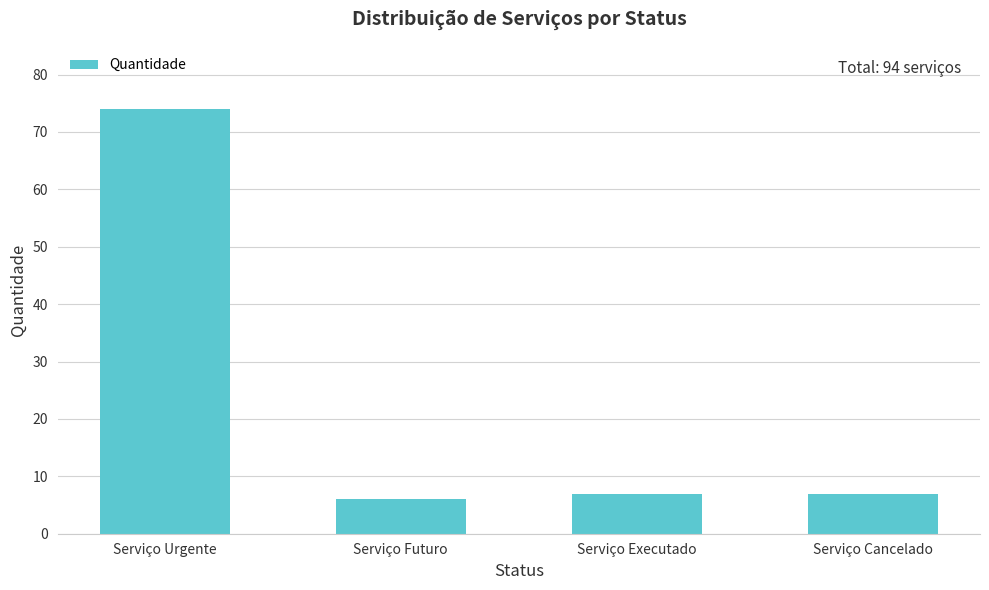

True or false: the data shows 32 at Serviço Urgente.

False